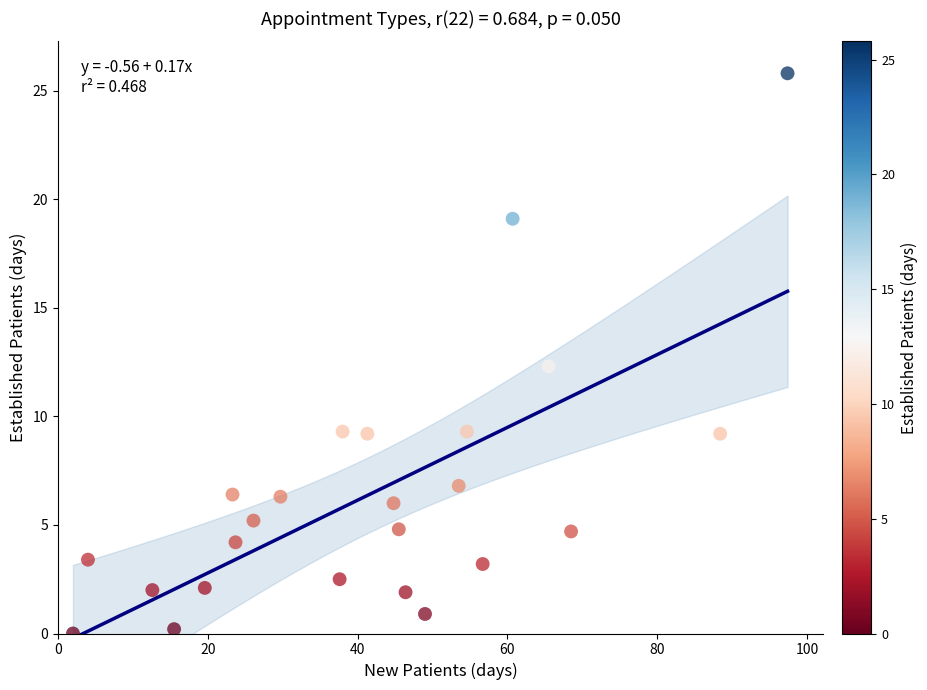

What is the range of X values (max minus min)?

95.4